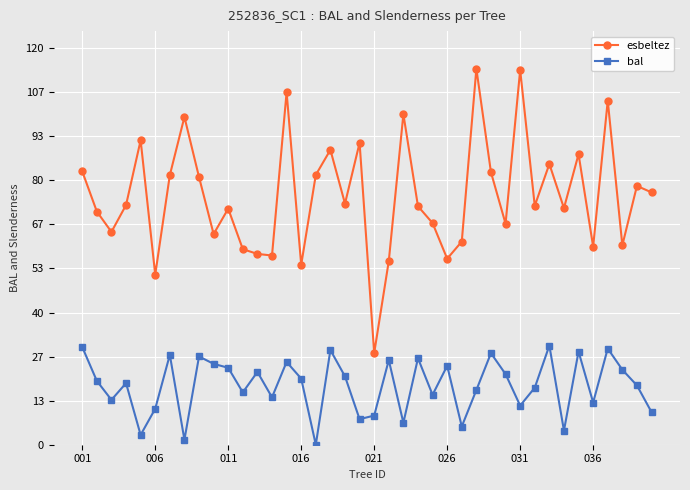

Which series has the widest spread of values?

esbeltez